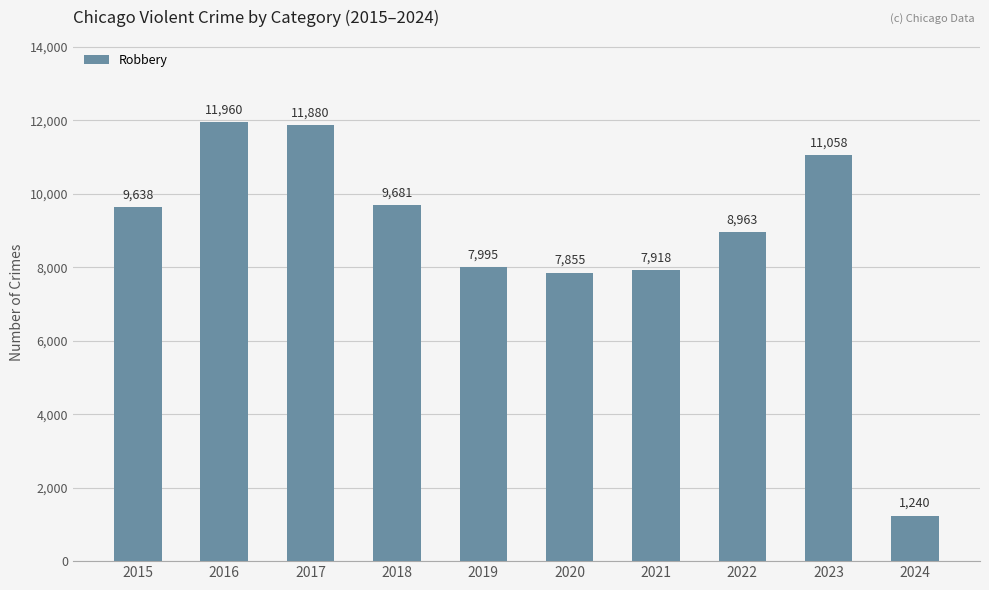

What is the smallest value displayed?

1240